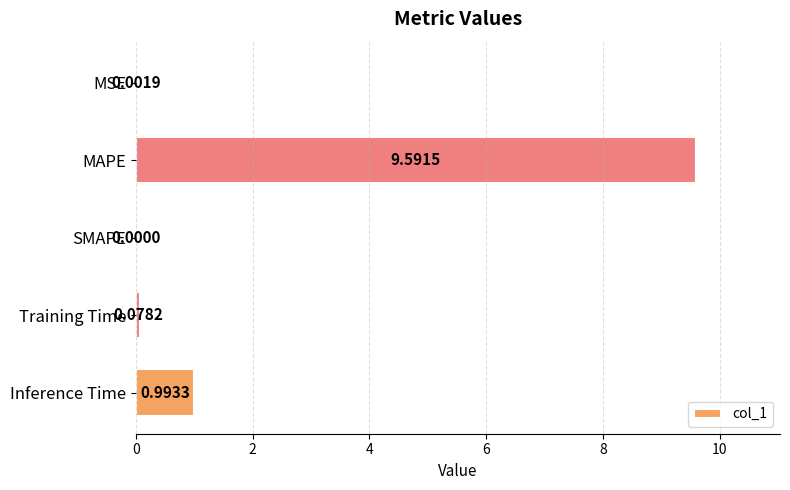

At which category does the chart reach its peak across all series?

MAPE